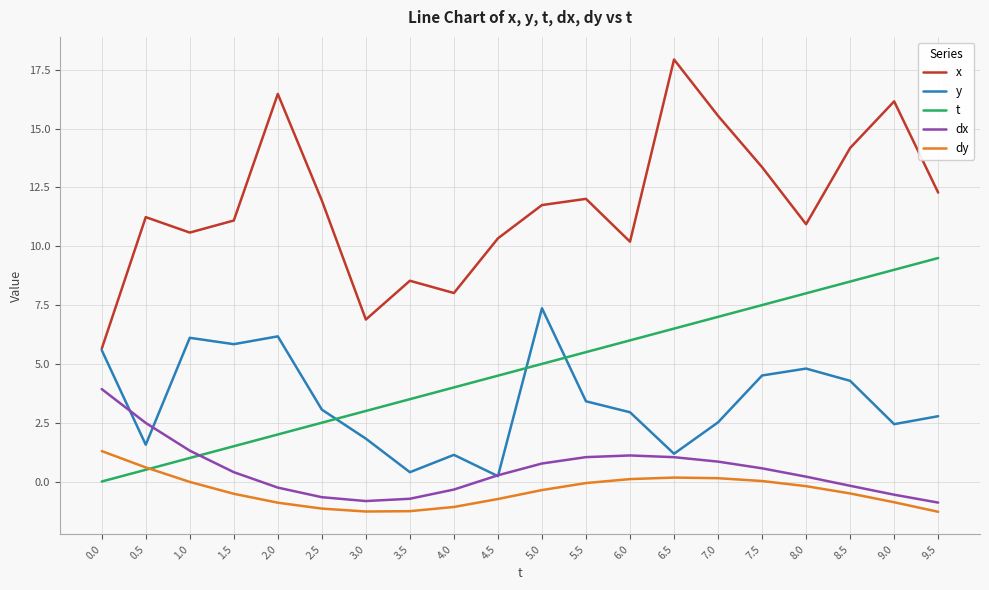

True or false: t has a value of 3.5 at 3.5.

True